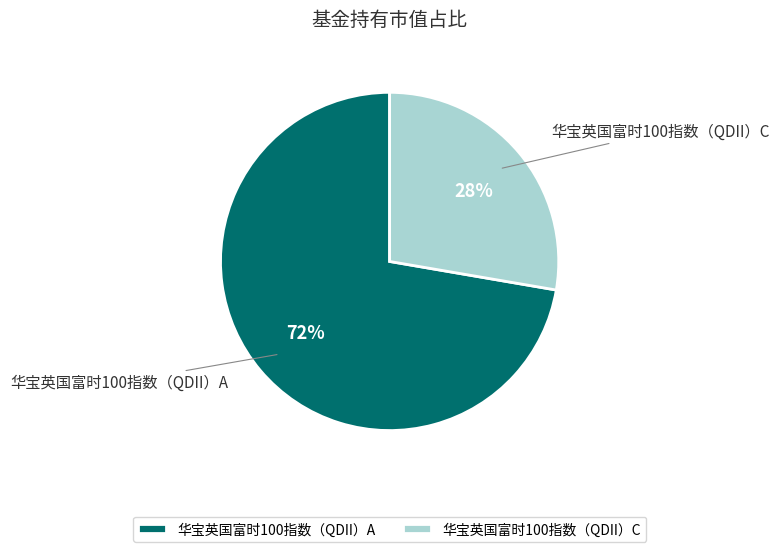

Is there a majority slice in this chart?

Yes